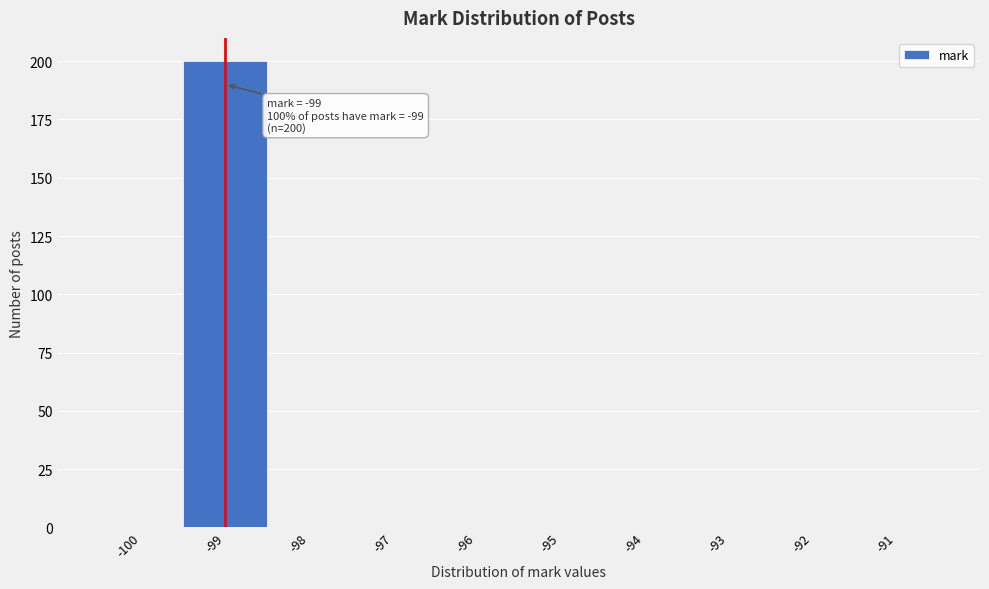

Reading right to left, what are all the values shown in this chart?

-91=0	-92=0	-93=0	-94=0	-95=0	-96=0	-97=0	-98=0	-99=200	-100=0